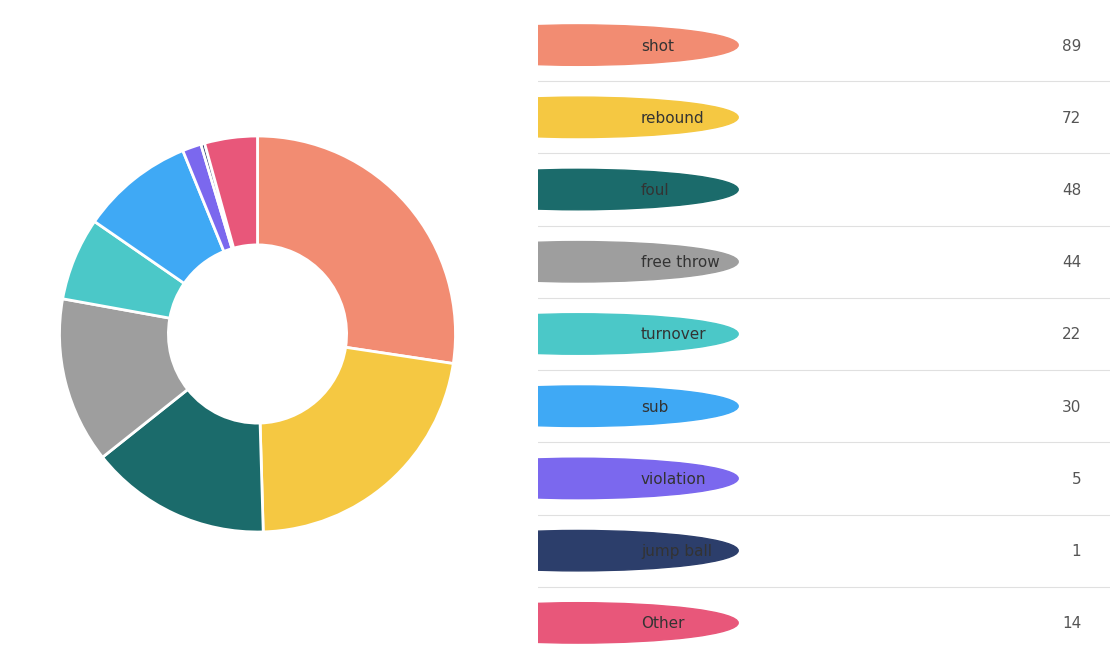

Is there a majority slice in this chart?

No